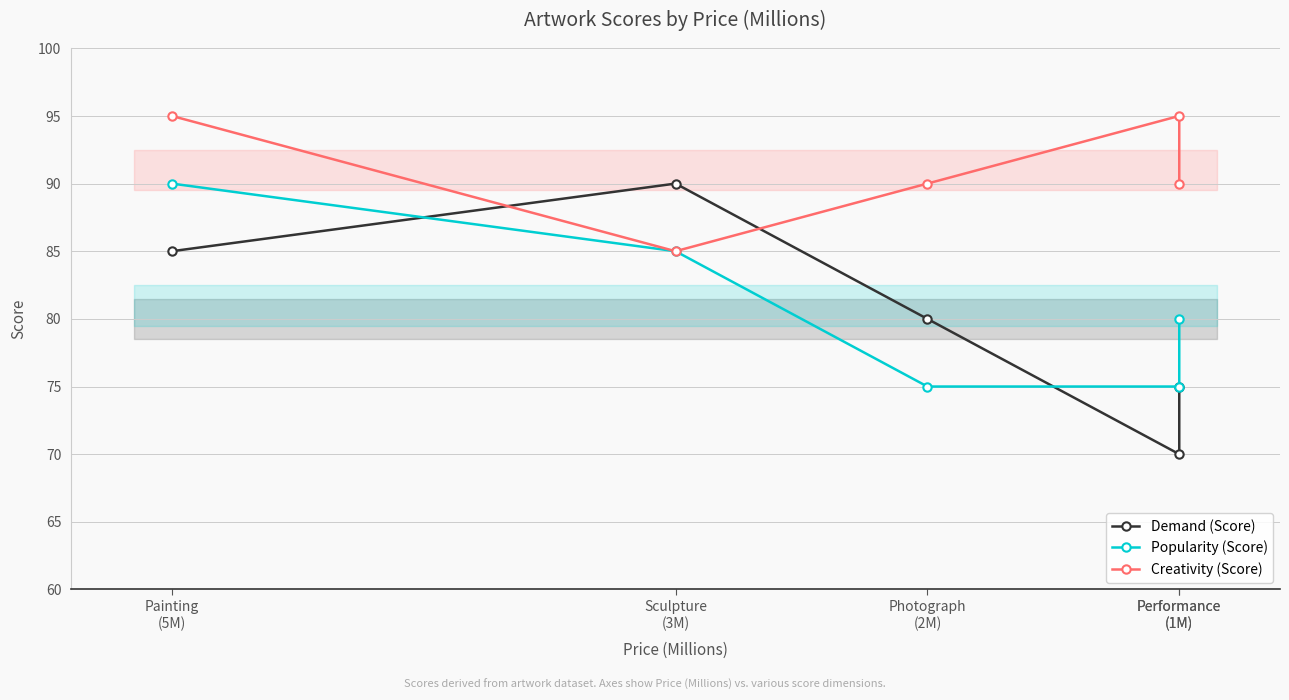

What is the label of the 3rd point from the left?

Photograph
(2M)